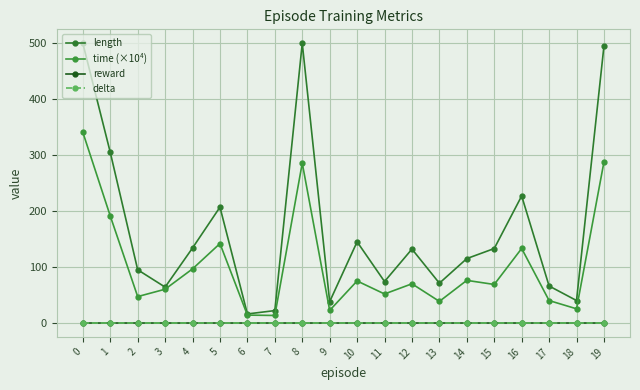

Is this an area chart (filled region under the line)?

No